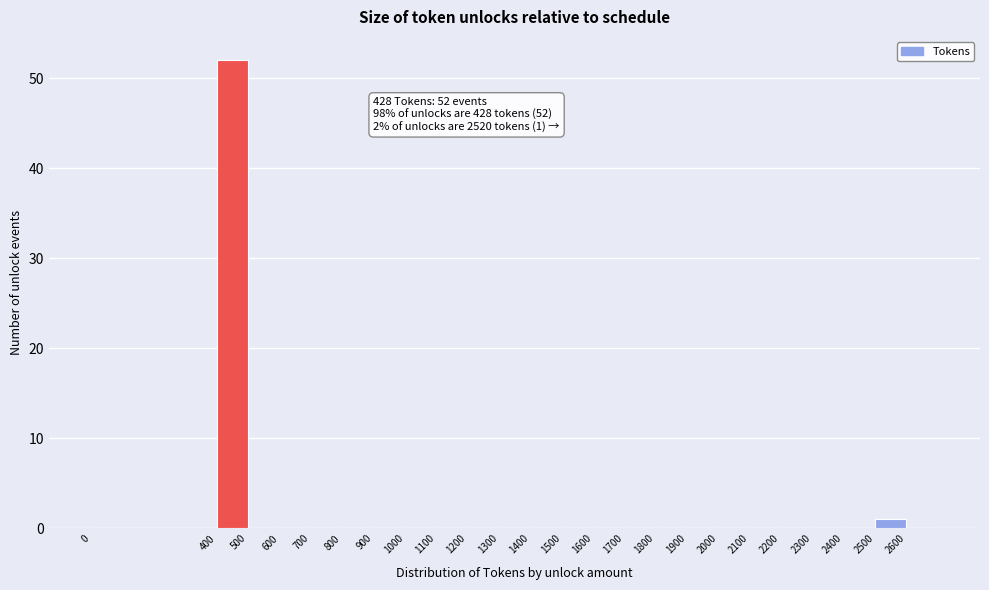

Which range on the x-axis has the tallest bar?

400 to 500